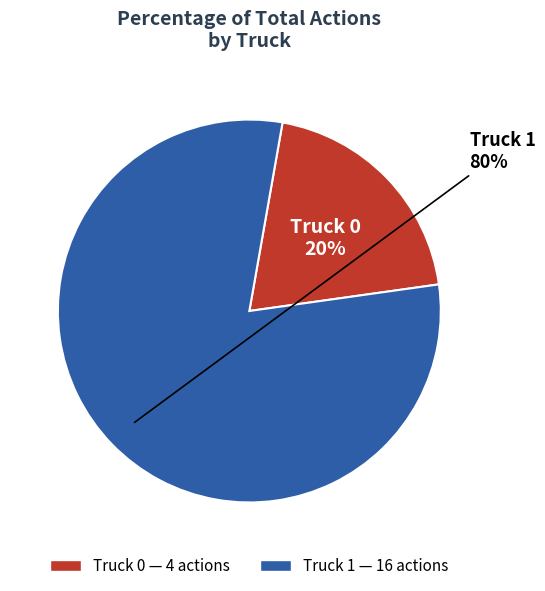

Is there a majority slice in this chart?

Yes